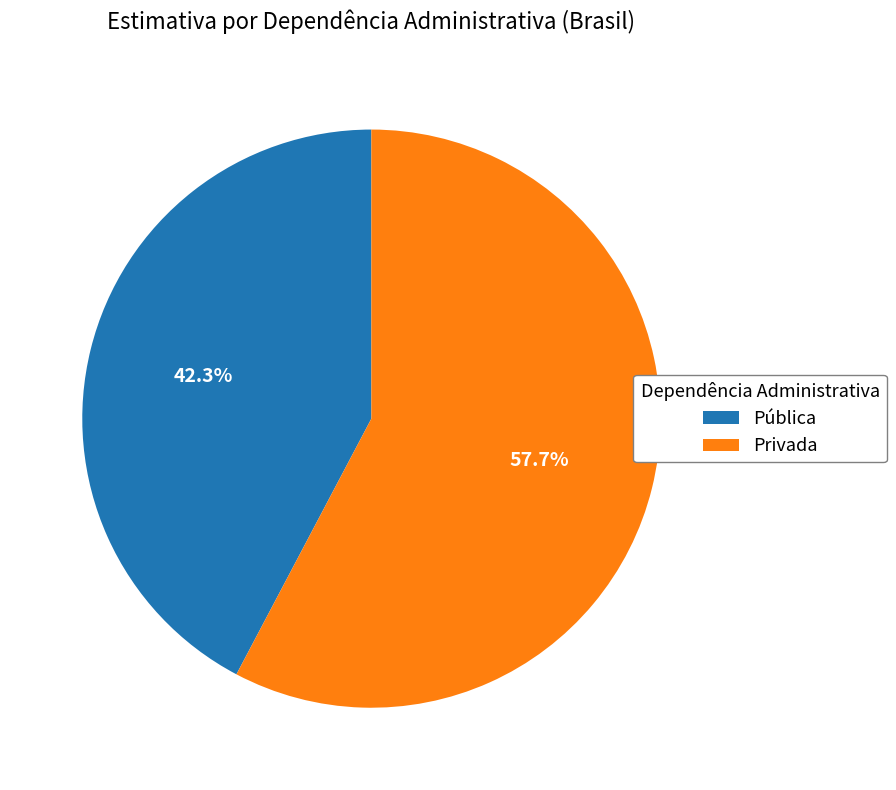

How many segments does this pie chart have?

2